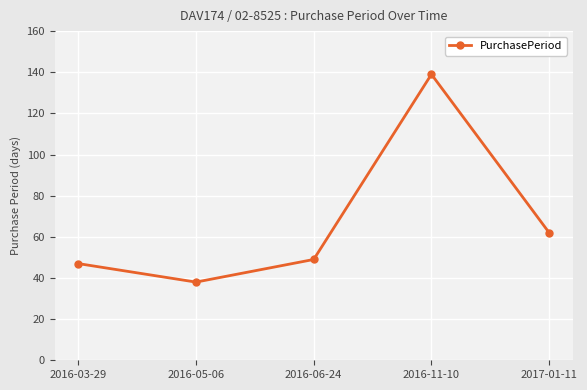

What is the change in value from 2016-06-24 to 2016-11-10?

+90